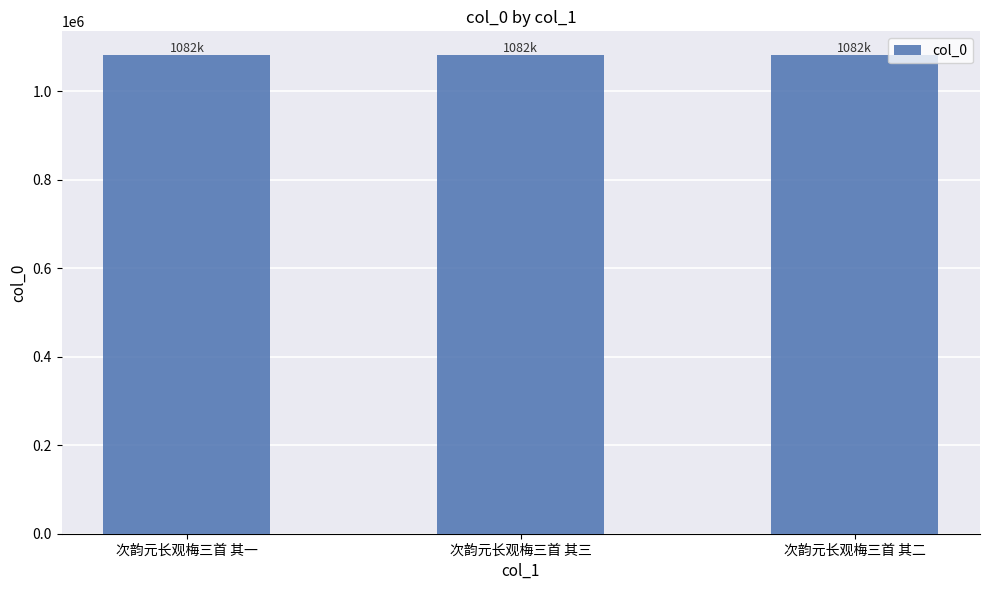

How many values are between 1081638 and 1081640?

3